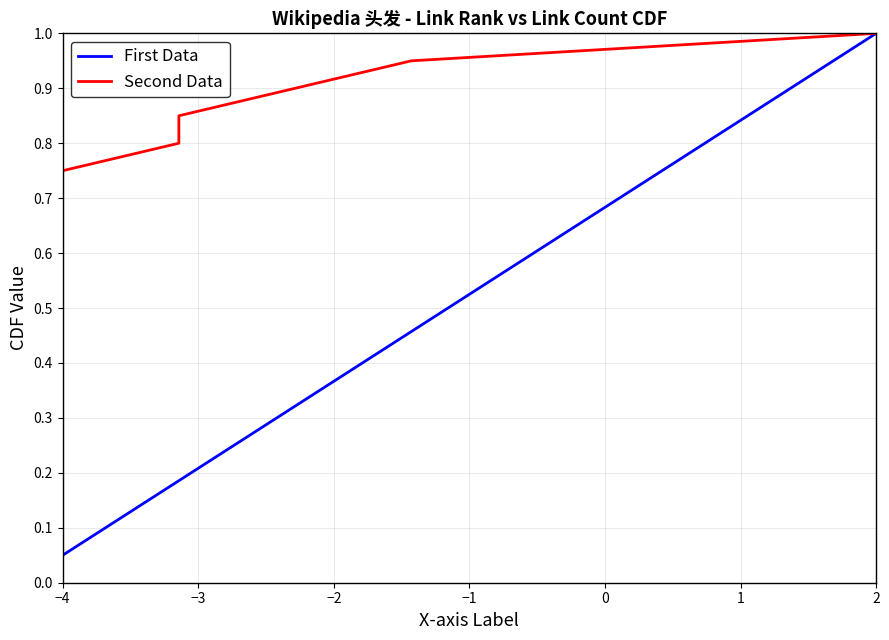

Does the chart display data point markers on the line(s)?

No